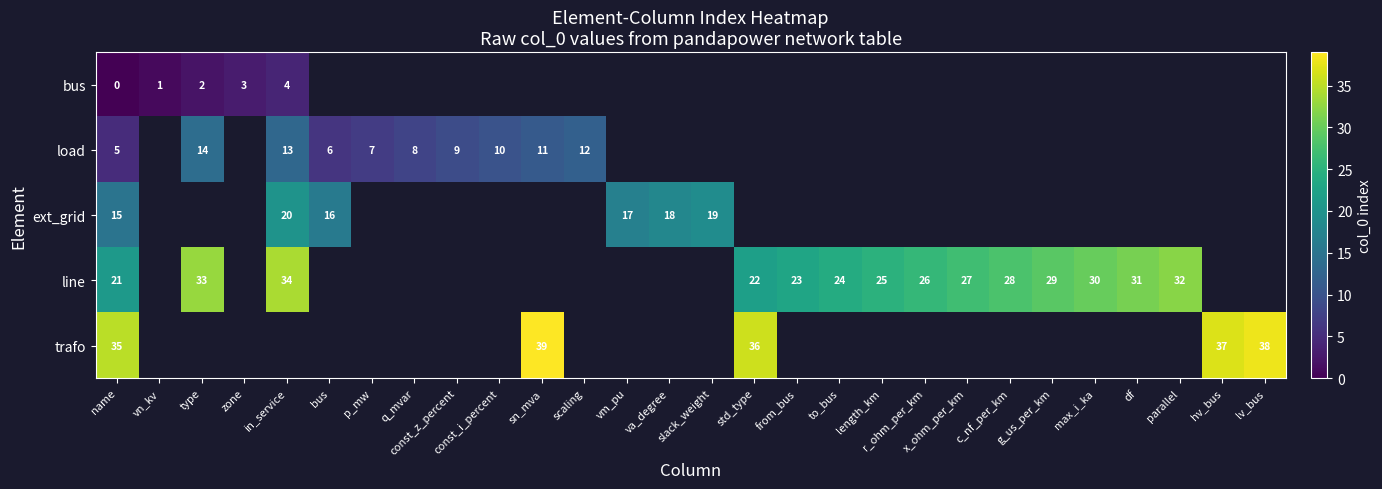

How many distinct data groups are displayed?

5